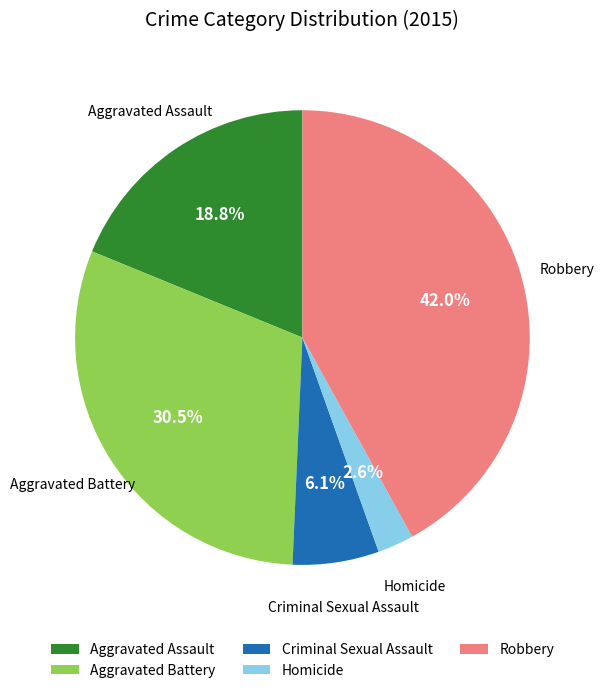

How much of the chart is everything except Aggravated Assault?

81.2%